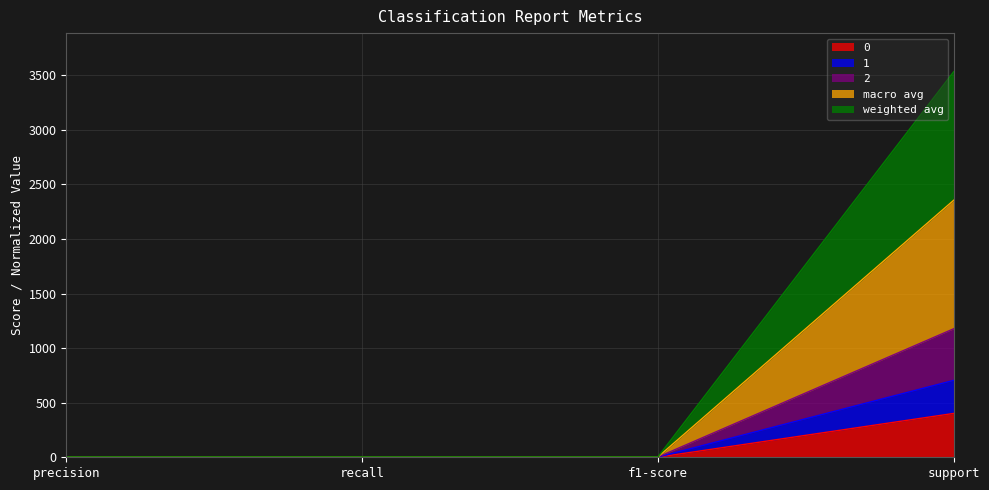

True or false: 2 and macro avg intersect in this chart.

False